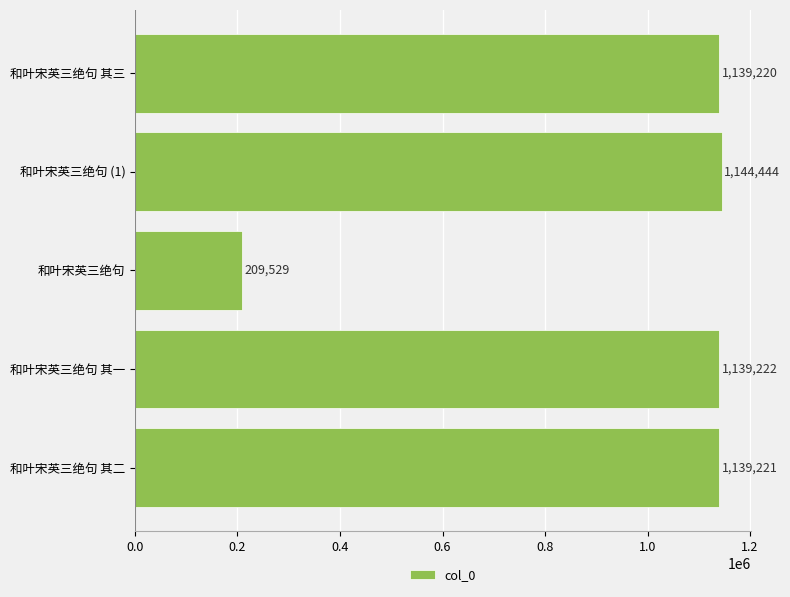

At which category does the chart reach its peak across all series?

和叶宋英三绝句 (1)